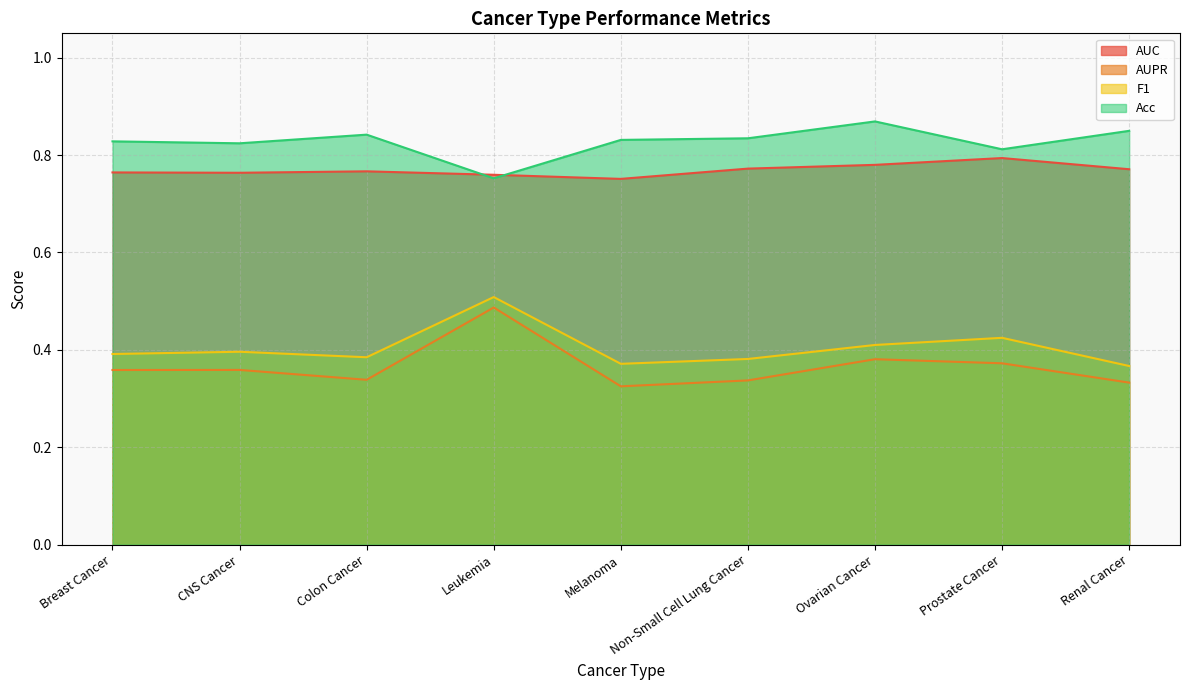

The value of F1 at Non-Small Cell Lung Cancer is 0.2. True or false?

False